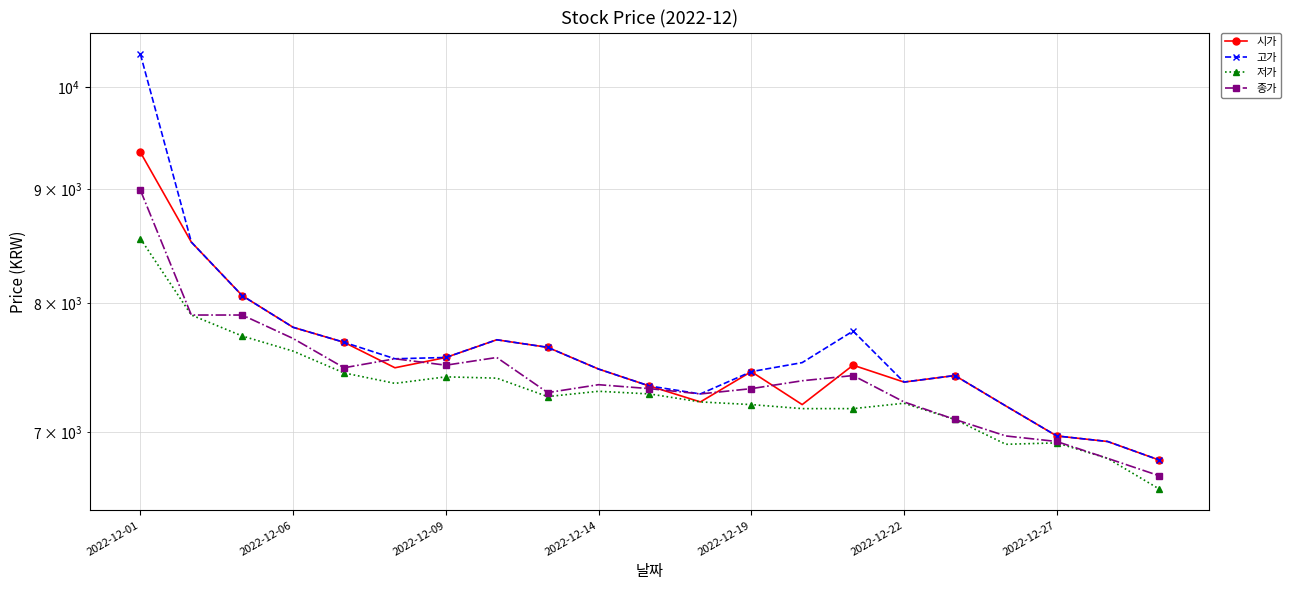

How many lines are shown in the chart?

4